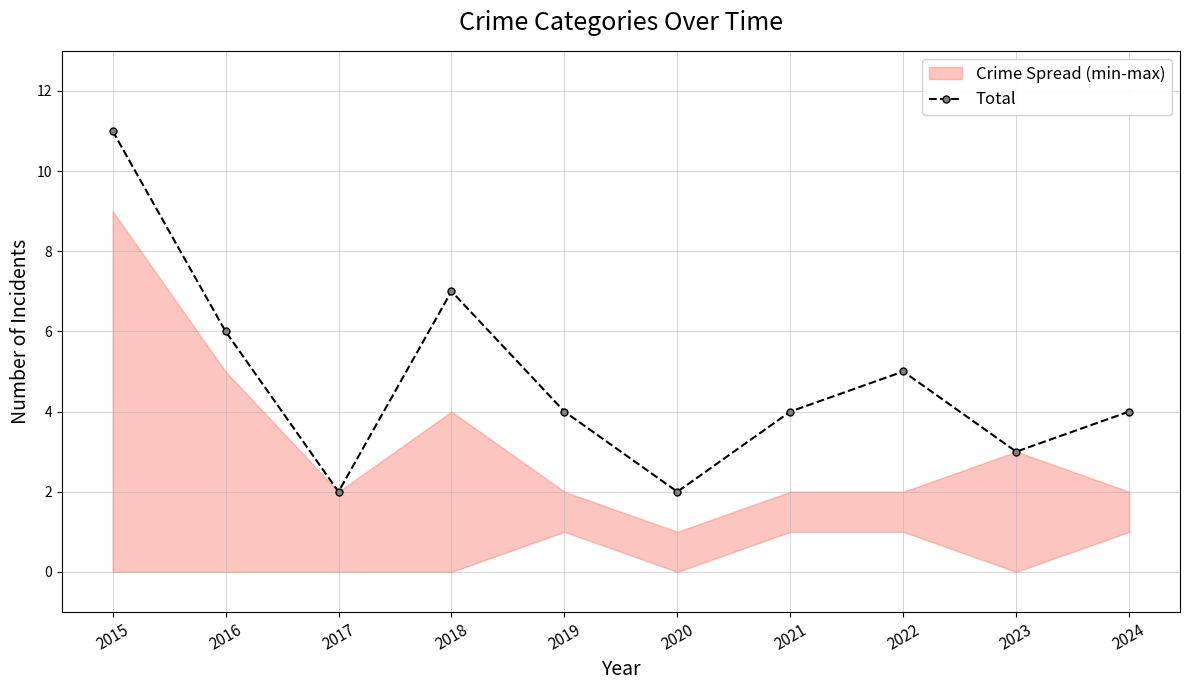

Where is the first local minimum?

2017